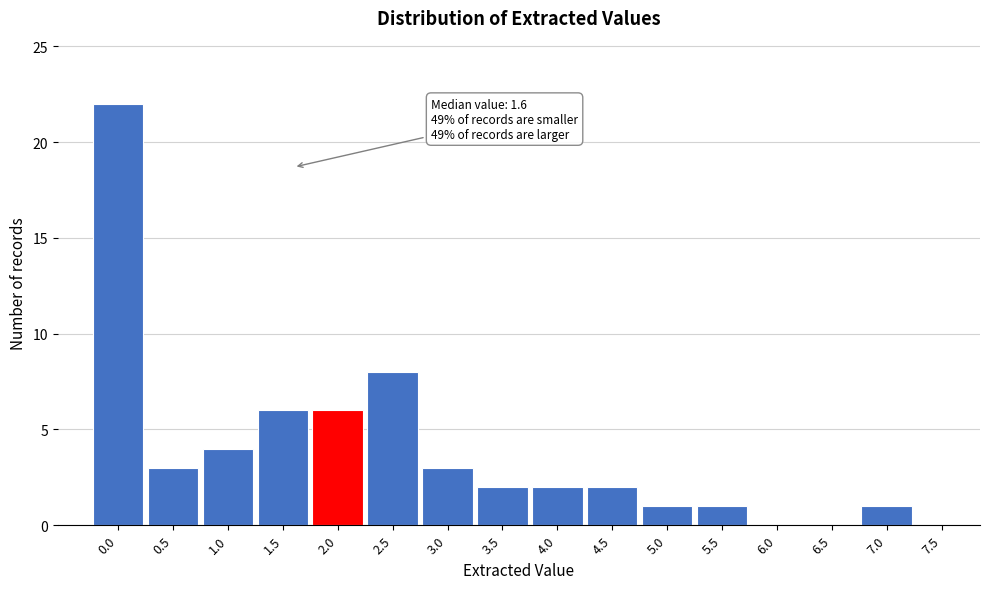

Reading right to left, extract all data points from this chart.

7.5=0	7.0=1	6.5=0	6.0=0	5.5=1	5.0=1	4.5=2	4.0=2	3.5=2	3.0=3	2.5=8	2.0=6	1.5=6	1.0=4	0.5=3	0.0=22